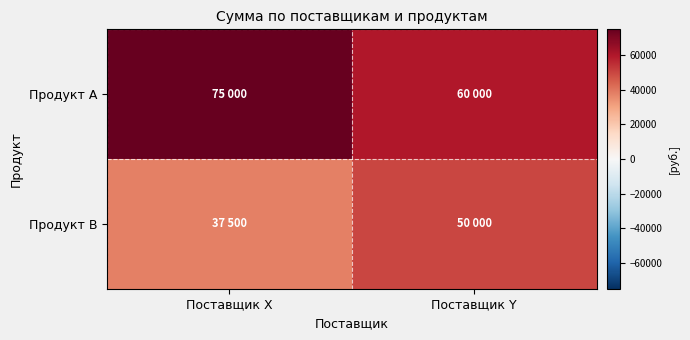

What is the maximum value shown in the chart?

75000